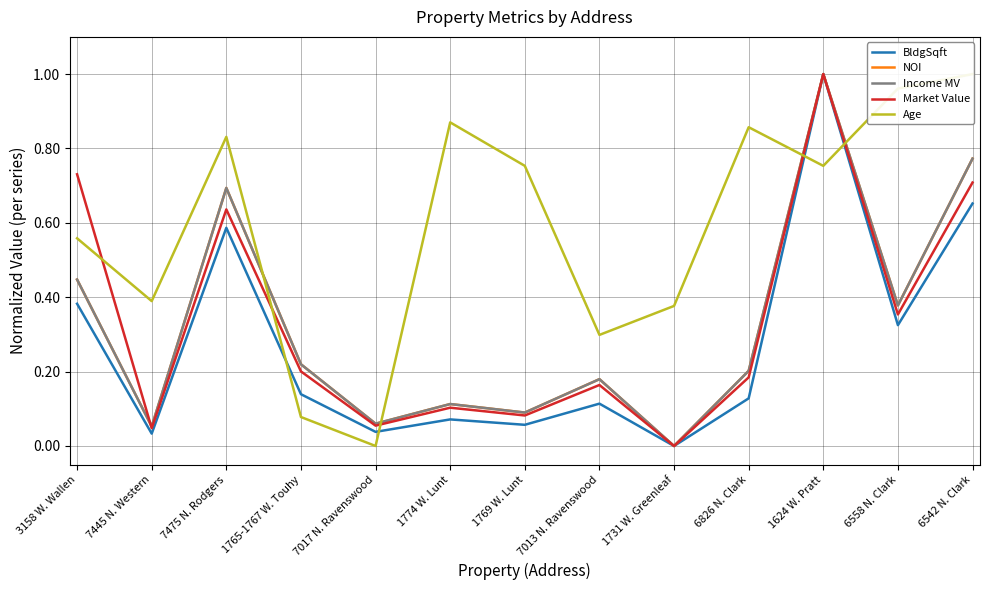

Rank the categories by NOI value from highest to lowest.

1624 W. Pratt, 6542 N. Clark, 7475 N. Rodgers, 3158 W. Wallen, 6558 N. Clark, 1765-1767 W. Touhy, 6826 N. Clark, 7013 N. Ravenswood, 1774 W. Lunt, 1769 W. Lunt, 7017 N. Ravenswood, 7445 N. Western, 1731 W. Greenleaf